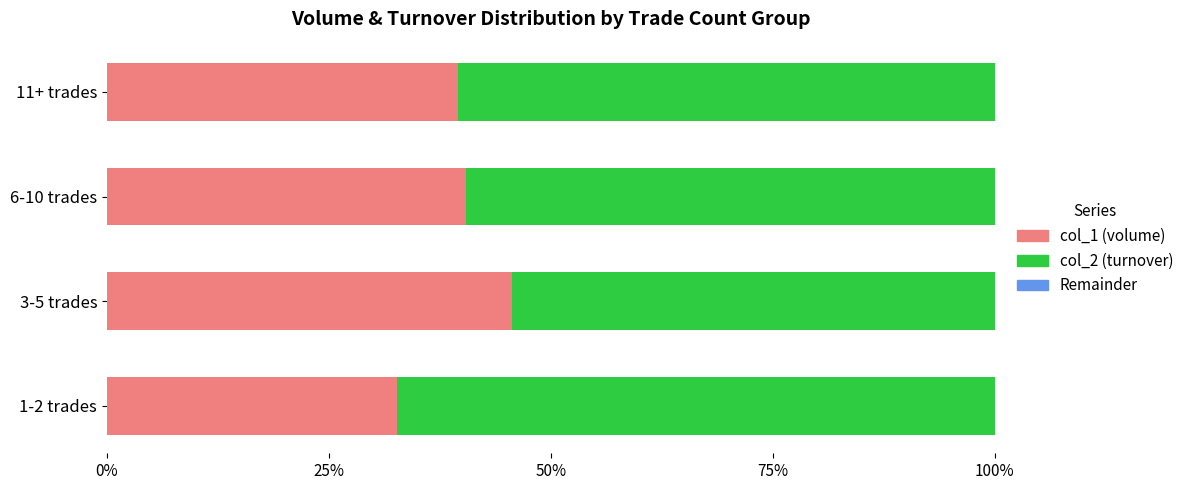

What is the sum of all col_1 (volume) values?

158.3